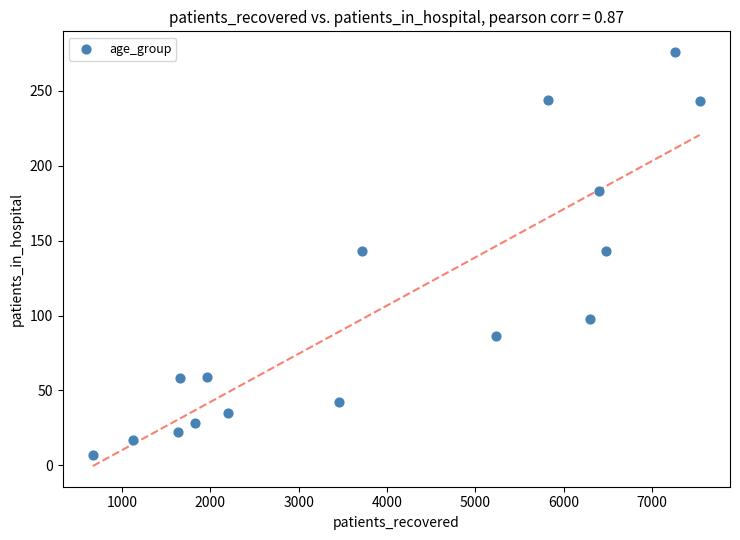

What is the range of Y values (max minus min)?

269